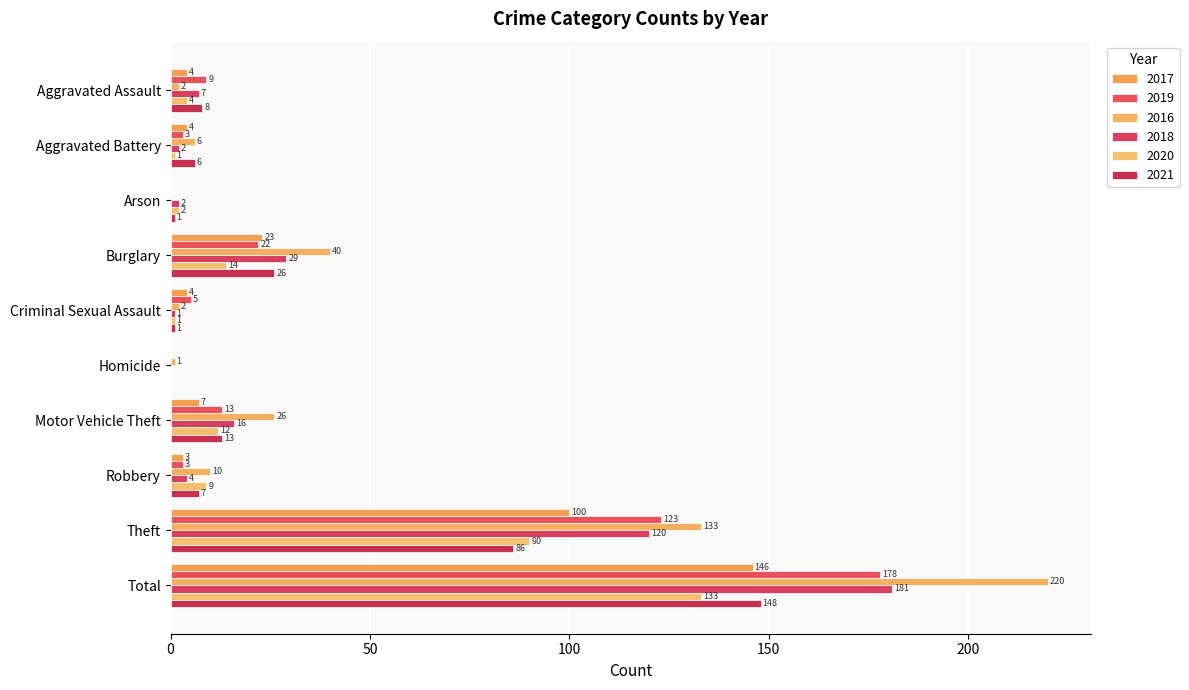

At which label does 2018 first exceed 7?

Burglary